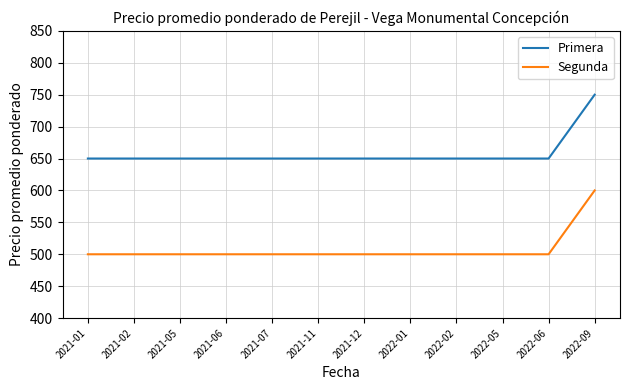

What is the average value of the Segunda series?

508